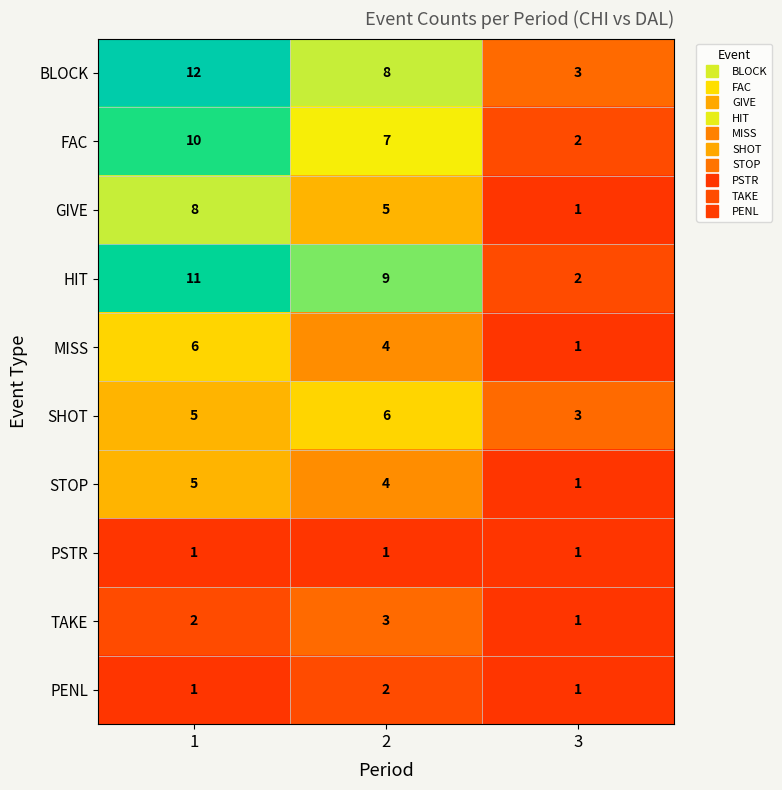

True or false: STOP has a value of 5 at 1.

True